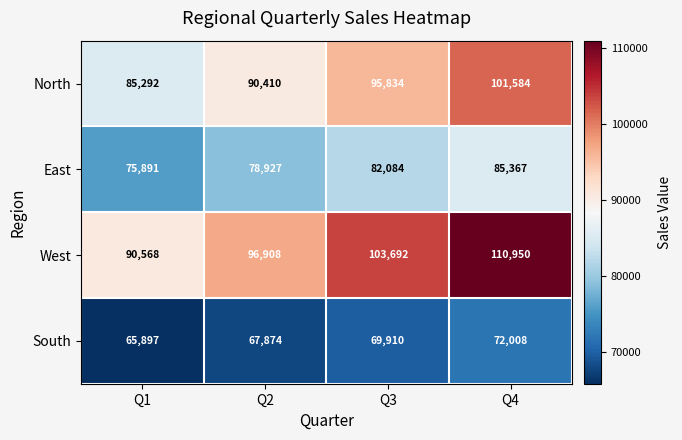

What is the total value across all series at Q3?

351520